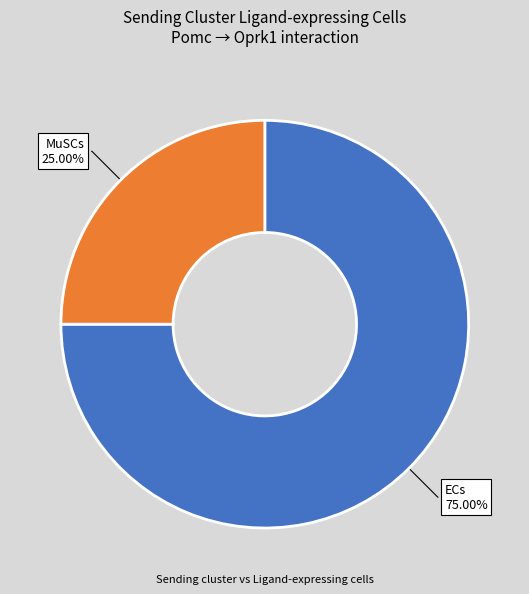

To the nearest percent, what portion does ECs represent?

75%